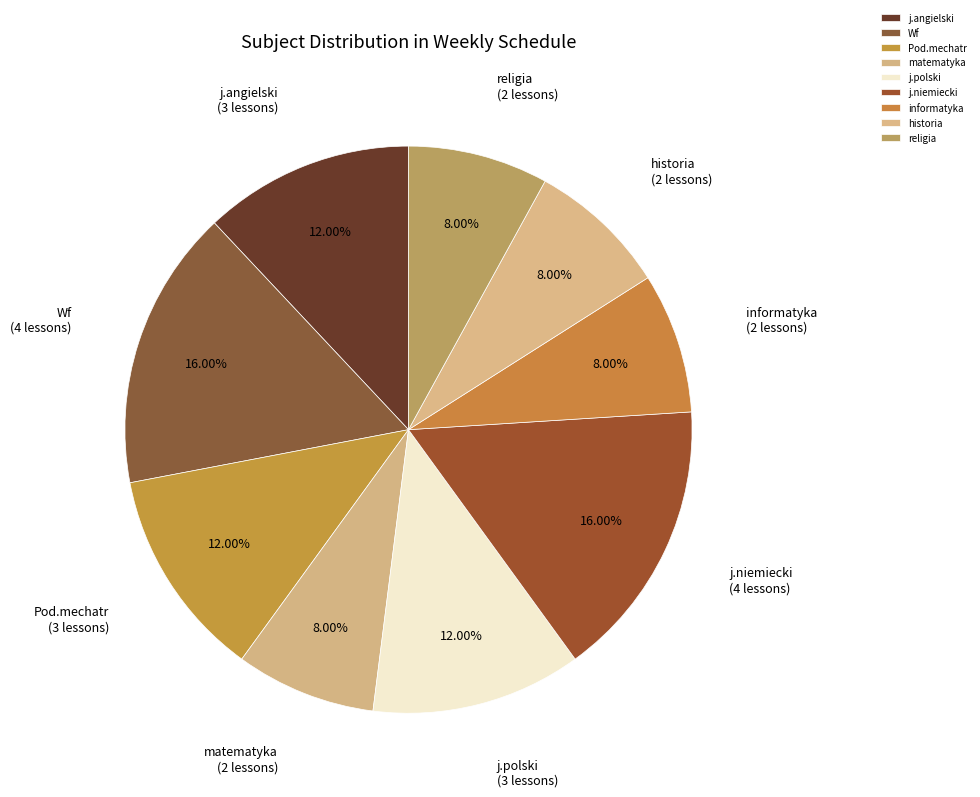

Does Pod.mechatr account for over 50% of the chart?

No